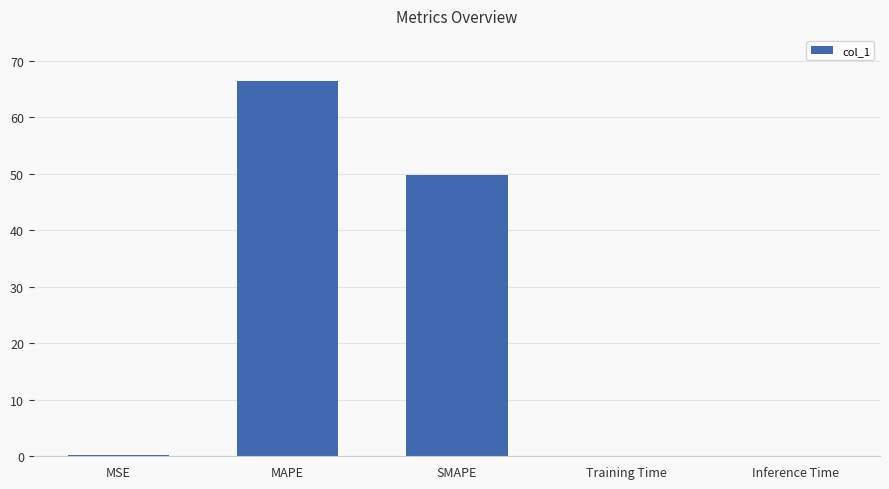

The value at Inference Time is 0.0. True or false?

True